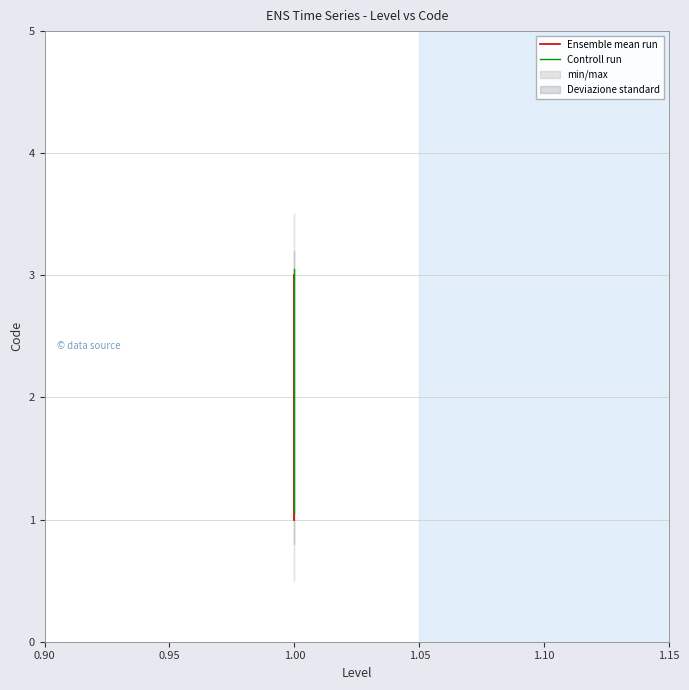

The value of Ensemble mean run at 1.00 is 3.0. True or false?

True